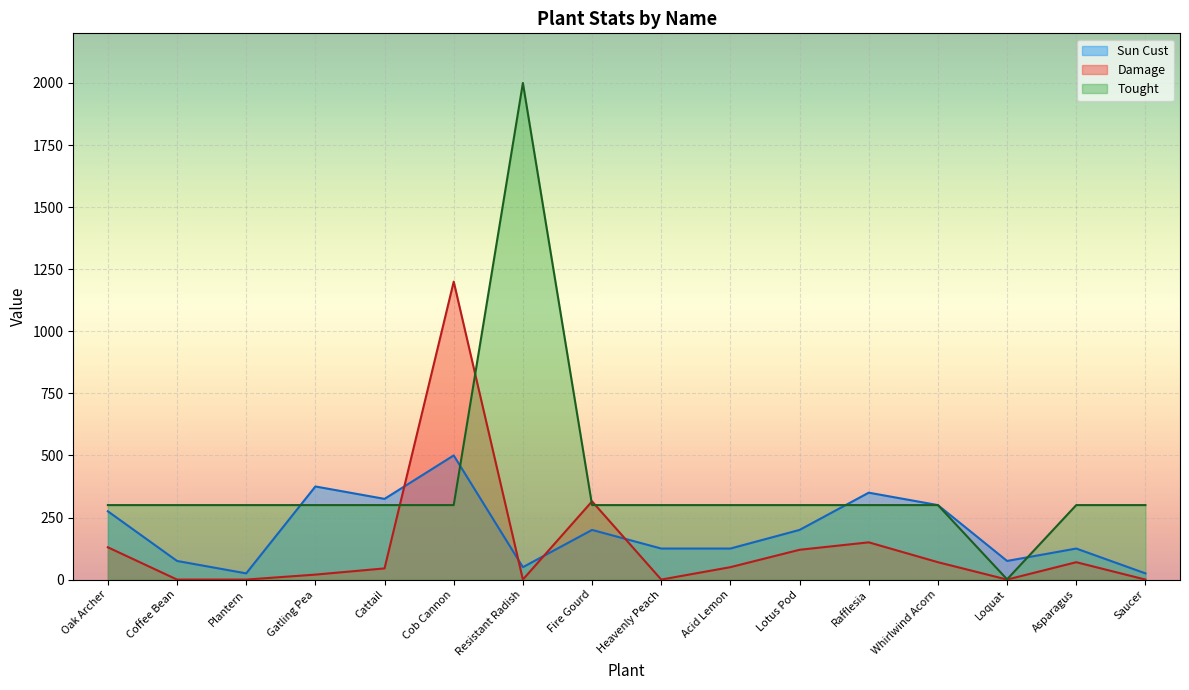

What position from the left is Cattail?

5